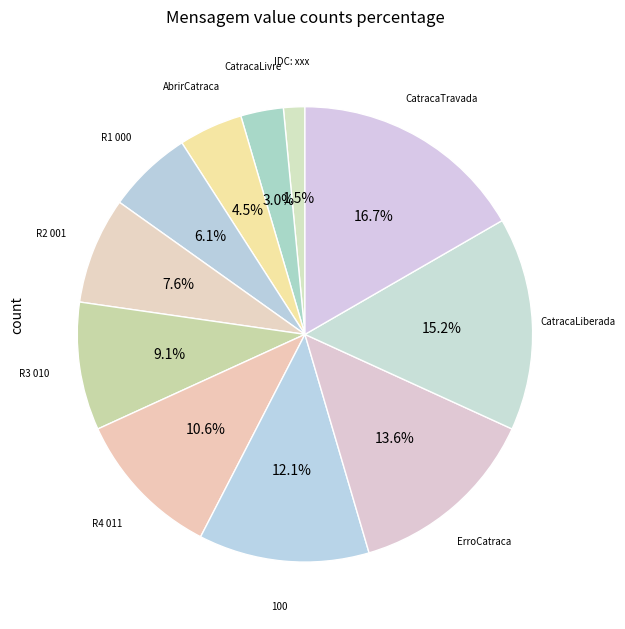

To the nearest percent, what is the difference between the largest and smallest slice percentages?

15%